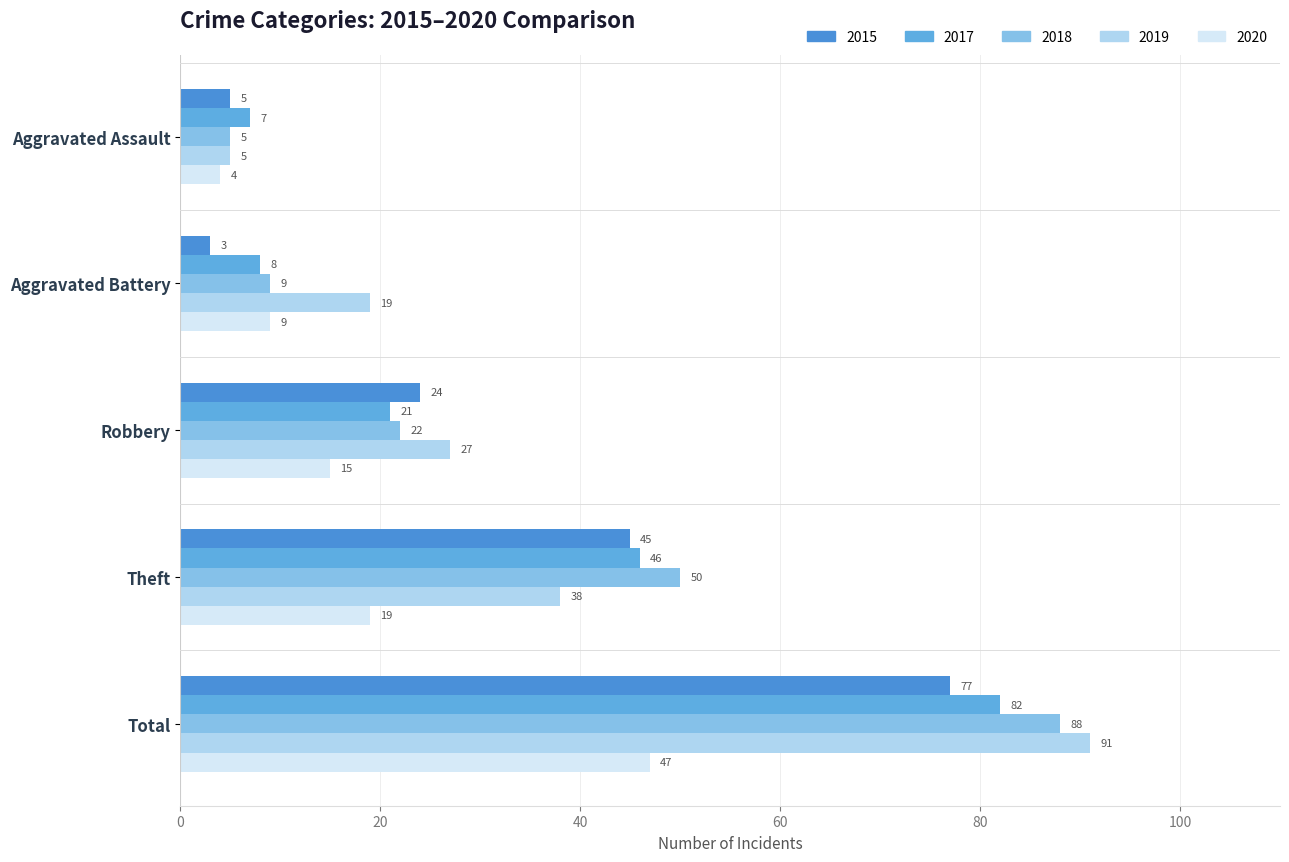

The 2018 series shows 22 at Robbery. True or false?

True